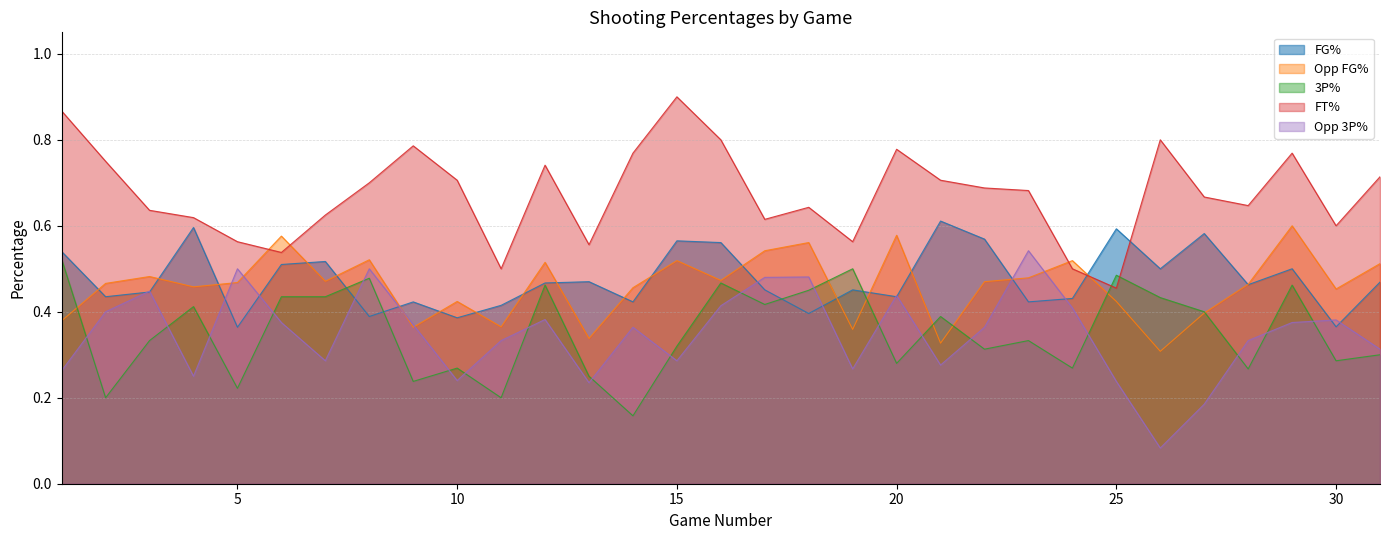

The Opp_FG_Pct series shows 0.4 at 27. True or false?

True